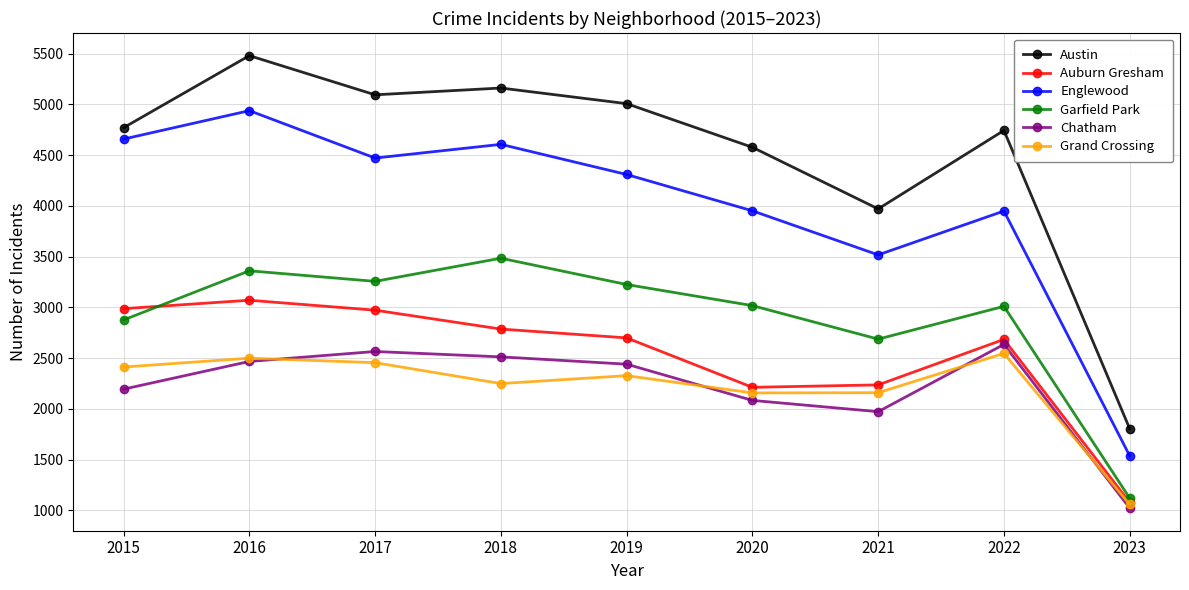

Rank the series at 2018 from highest to lowest value.

Austin, Englewood, Garfield Park, Auburn Gresham, Chatham, Grand Crossing